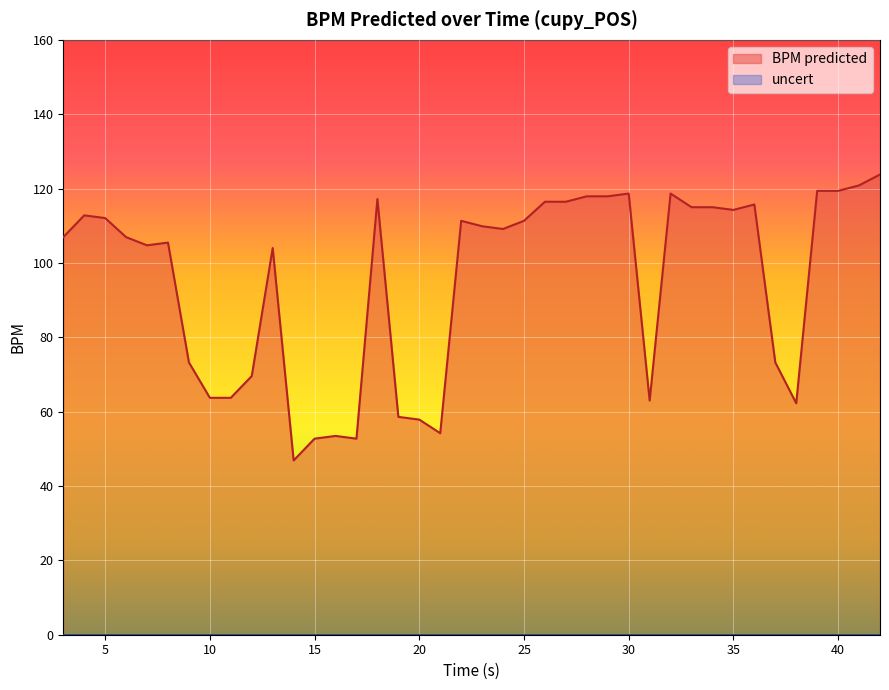

Which series has the widest spread of values?

BPM predicted